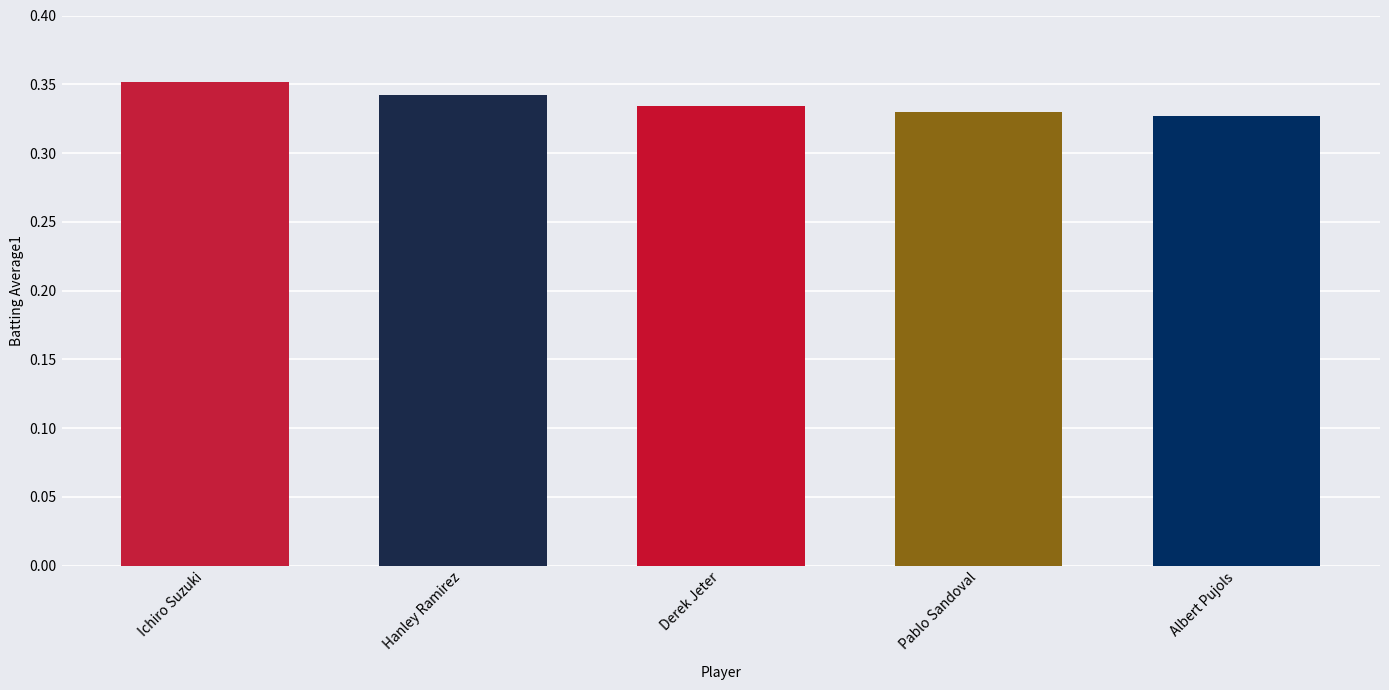

Which label corresponds to the largest value in the chart?

Ichiro Suzuki